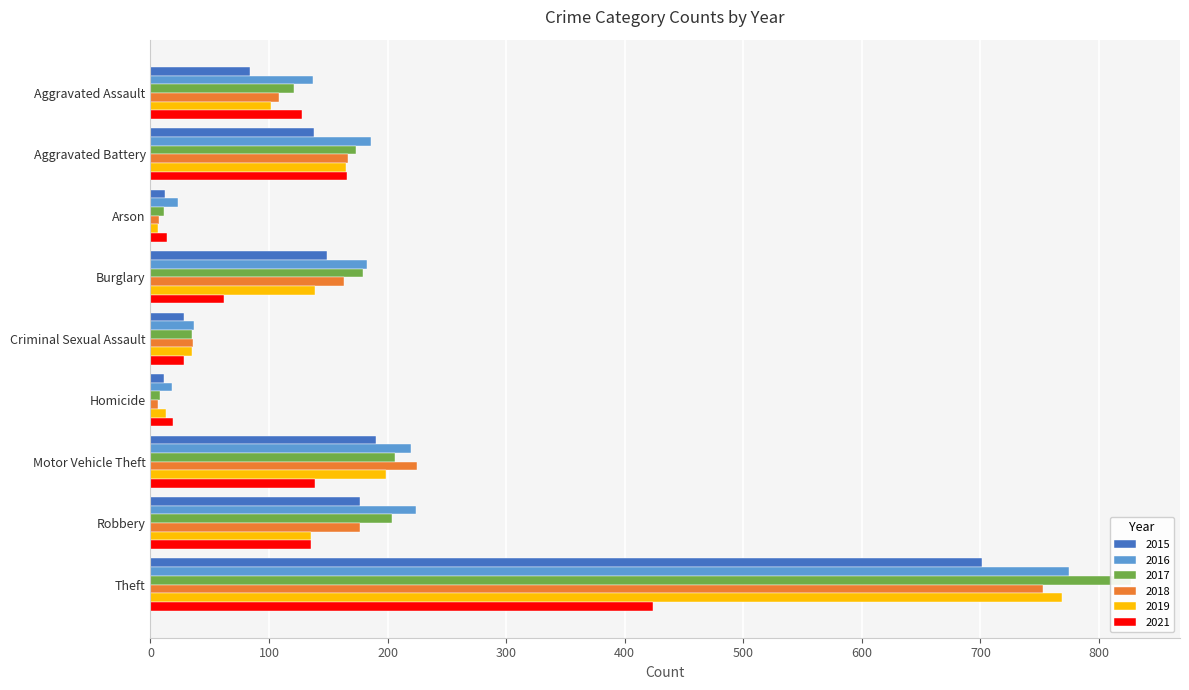

What is the maximum value for 2017?

827